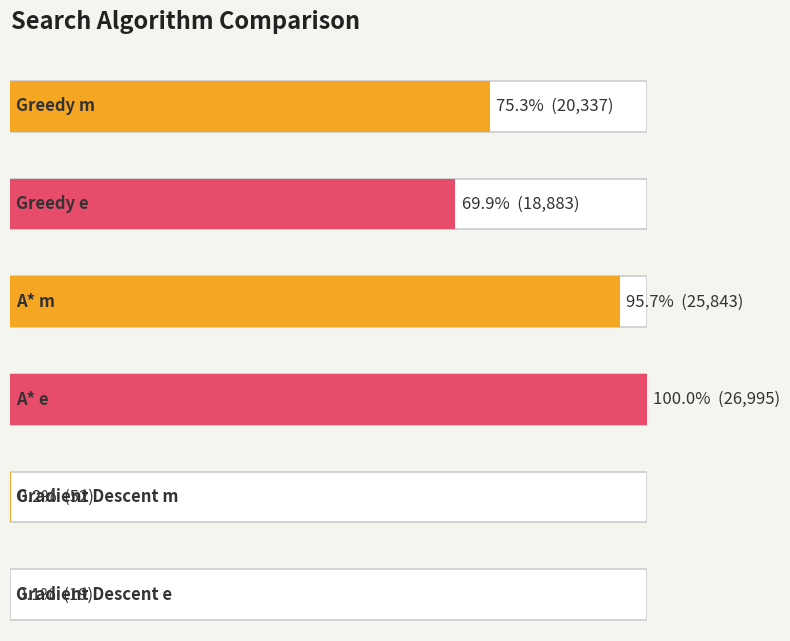

What is the value of the 1st bar from the left?

20337